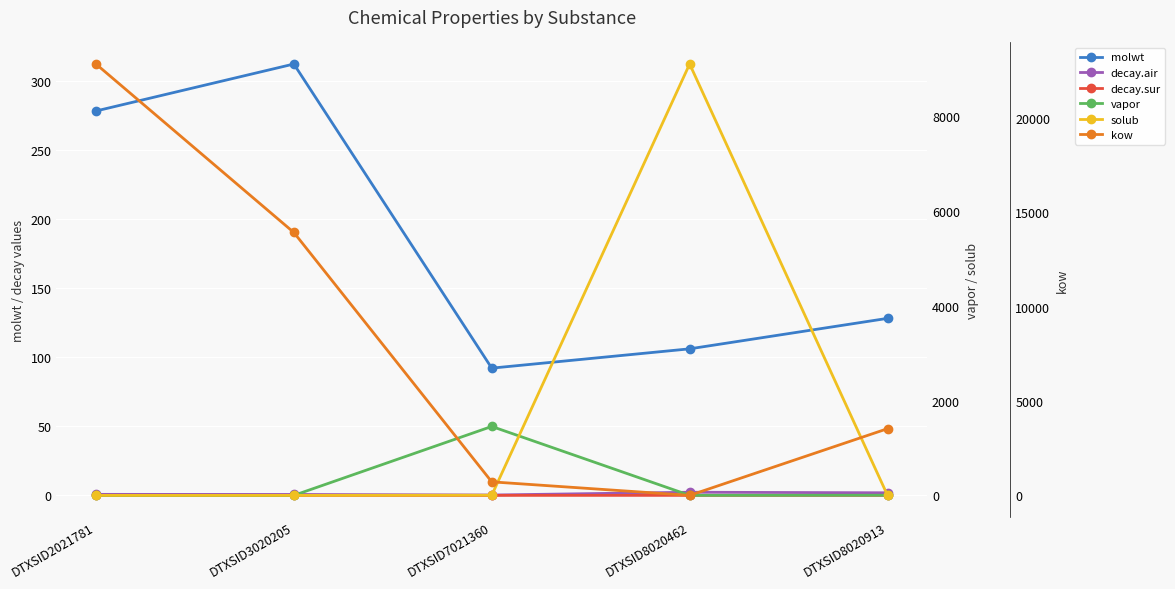

Reading right to left, transcribe all the data shown in this chart.

molwt: 128.2	106.1	92.1	312.4	278.4
decay.air: 1.9	2.3	0.3	0.7	0.7
decay.sur: 0.0	0.0	0.0	0.0	0.0
vapor: 2.8	0.7	1455.4	0.0	0.0
solub: 0.1	9108.2	3.3	0.0	0.0
kow: 3532.1	0.1	716.6	13921.2	22842.5